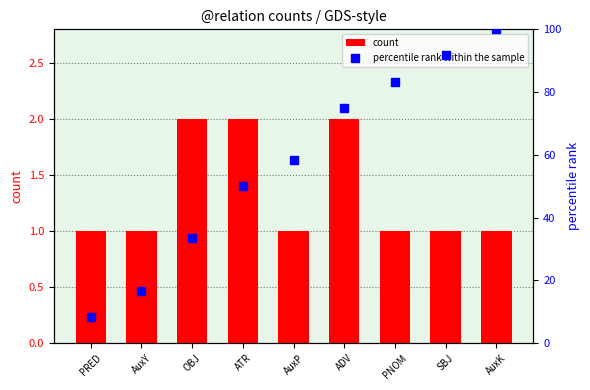

What is the greatest value displayed?

100.0